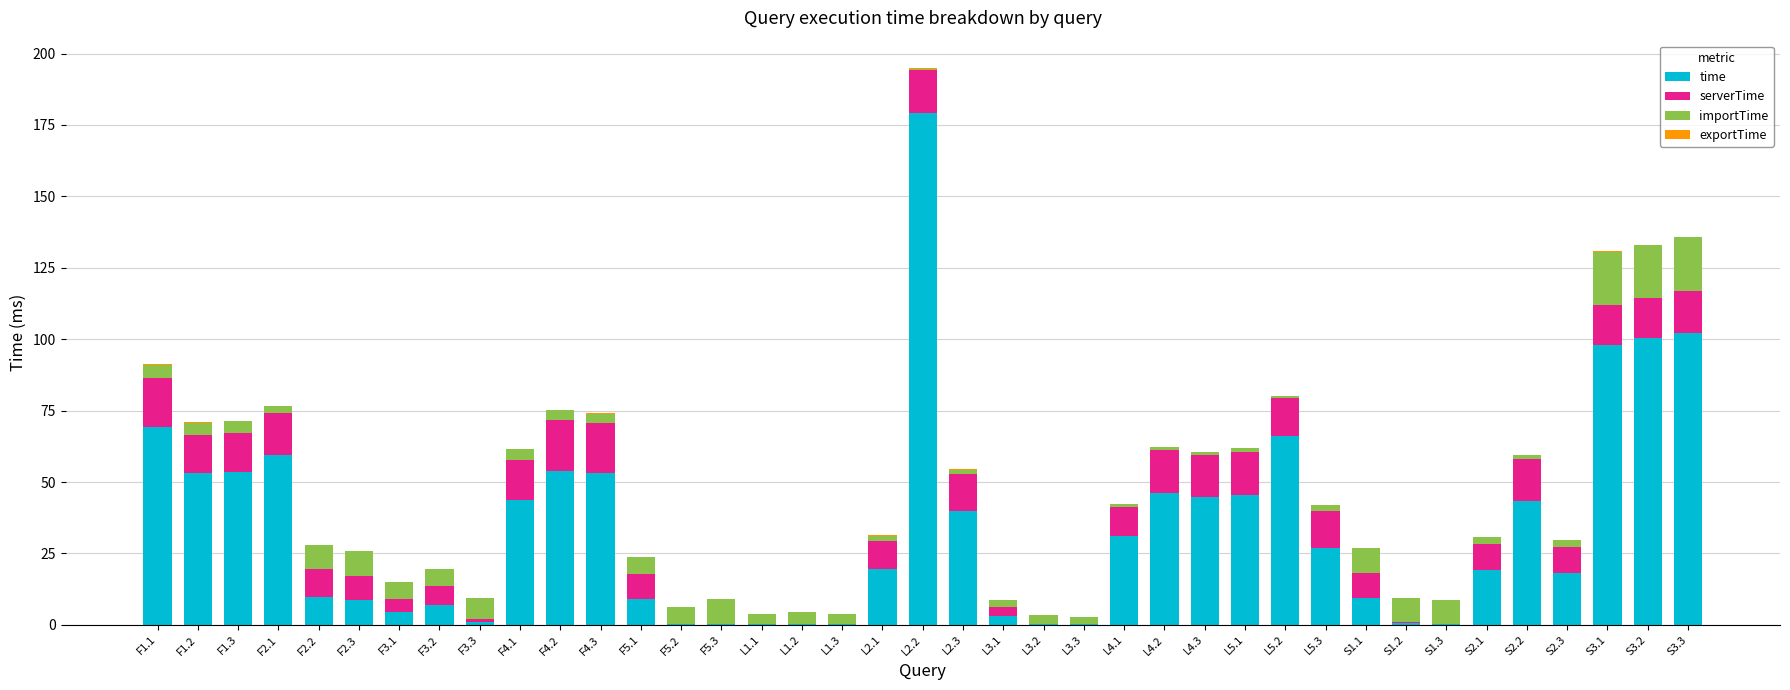

At which category is the sum across all series the highest?

L2.2